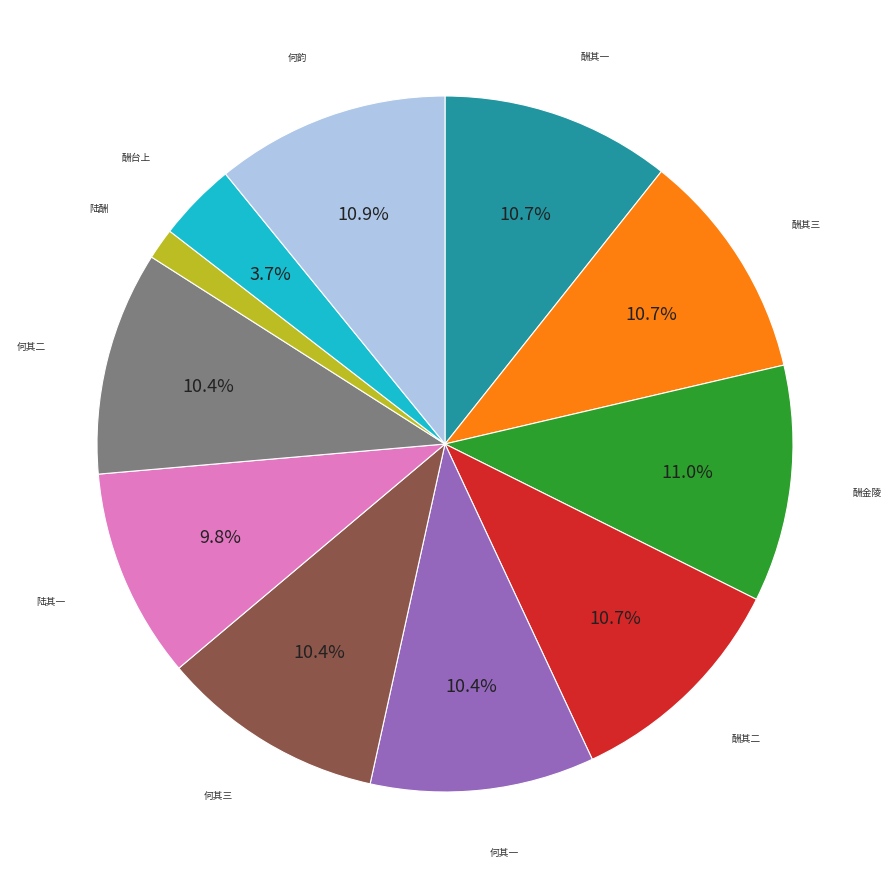

Count the number of slices in the pie.

11